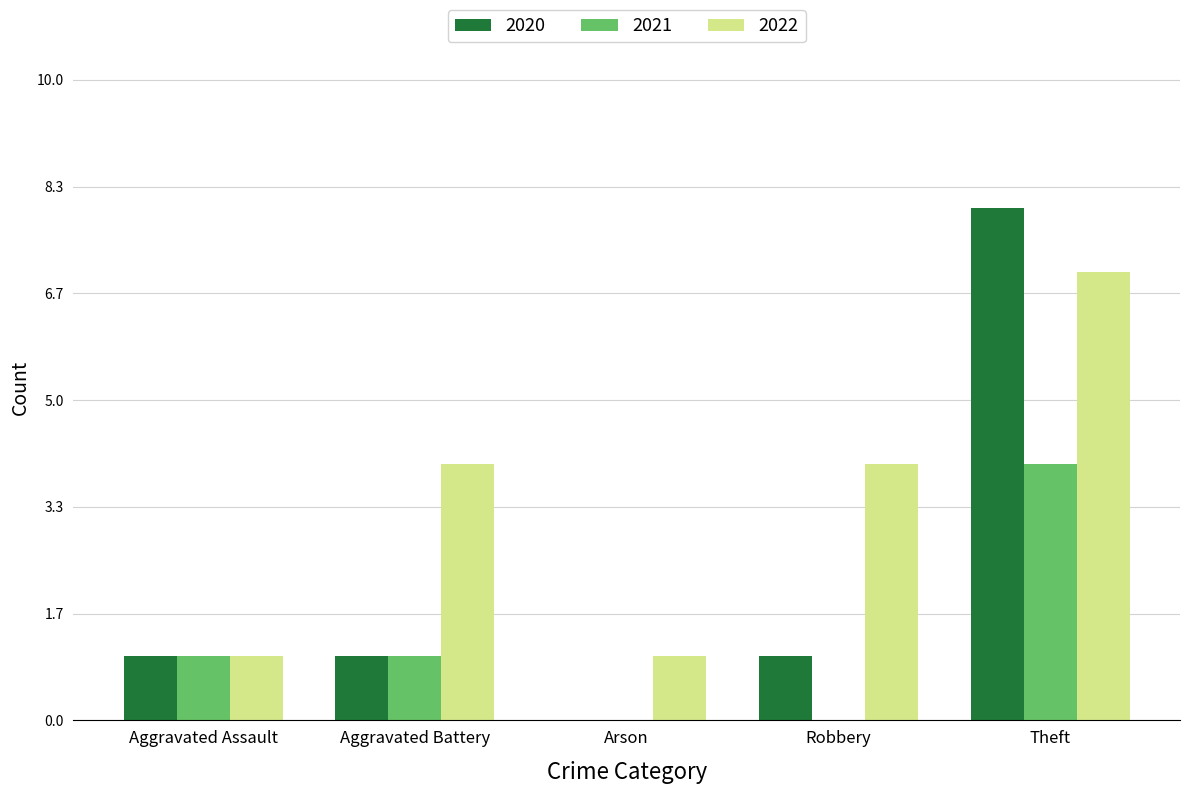

Does the chart contain stacked bars?

No